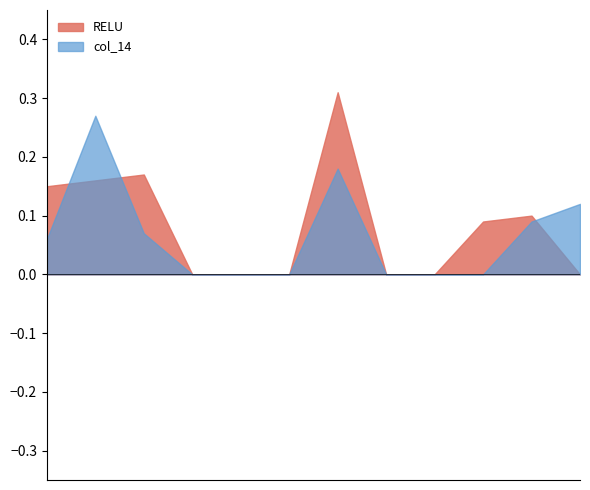

Count the number of data series in this chart.

2